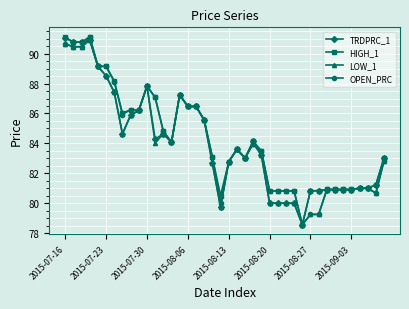

What is the greatest value displayed?

91.1